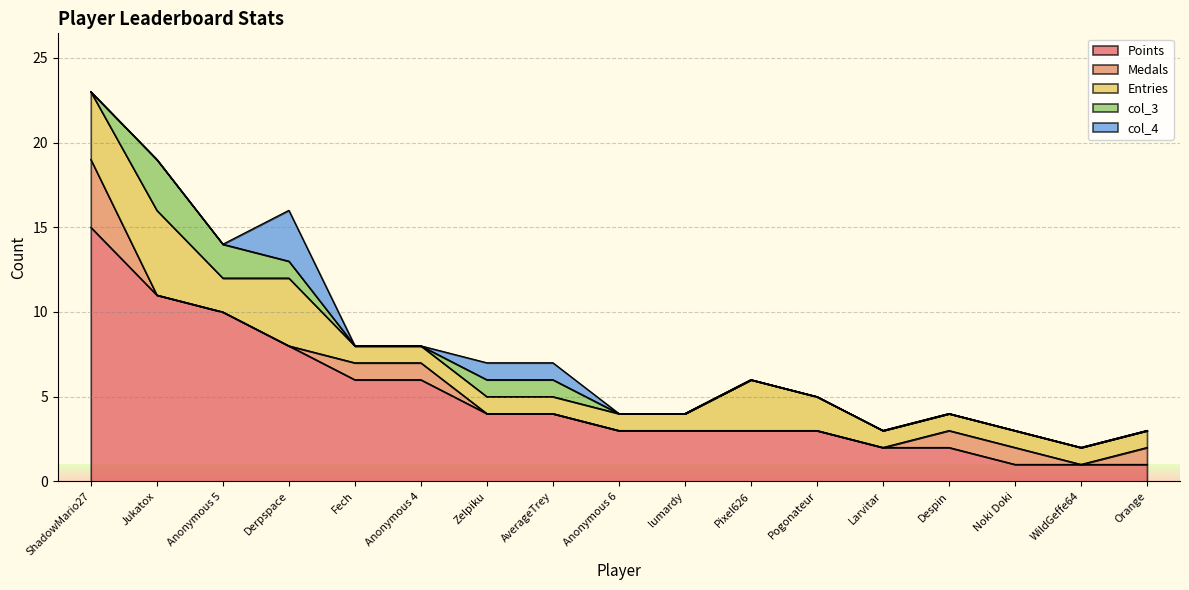

How many lines are shown in the chart?

5